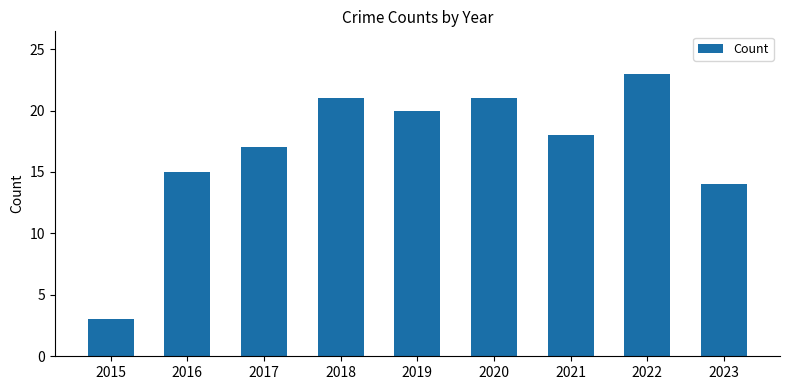

What is the difference between the second highest and minimum values?

18